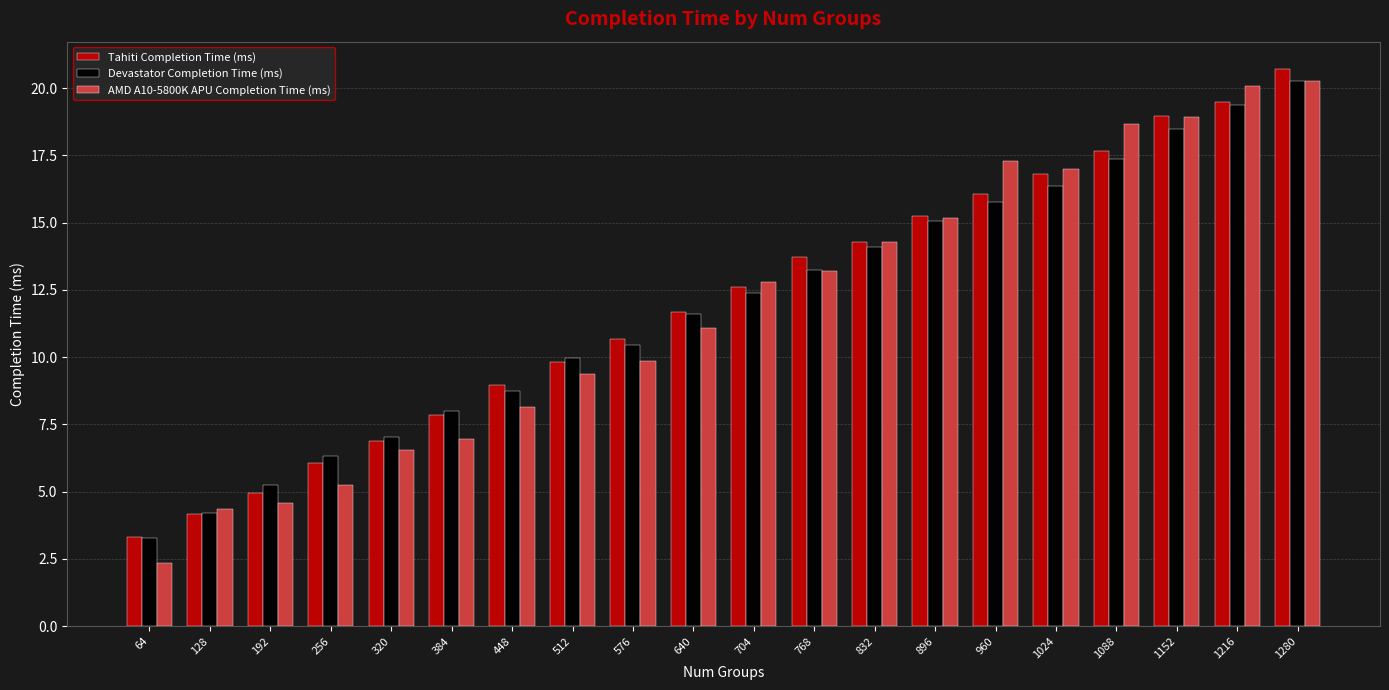

What is the spread (max minus min) of values at 256?

1.1